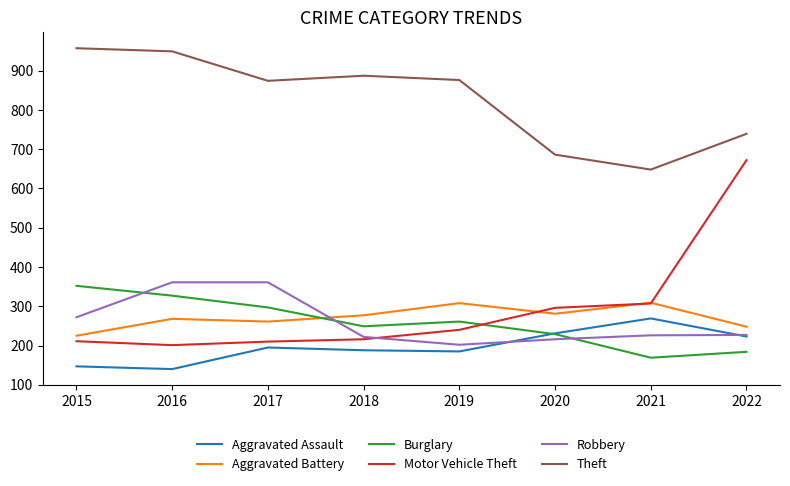

Does the chart have visible grid lines?

No